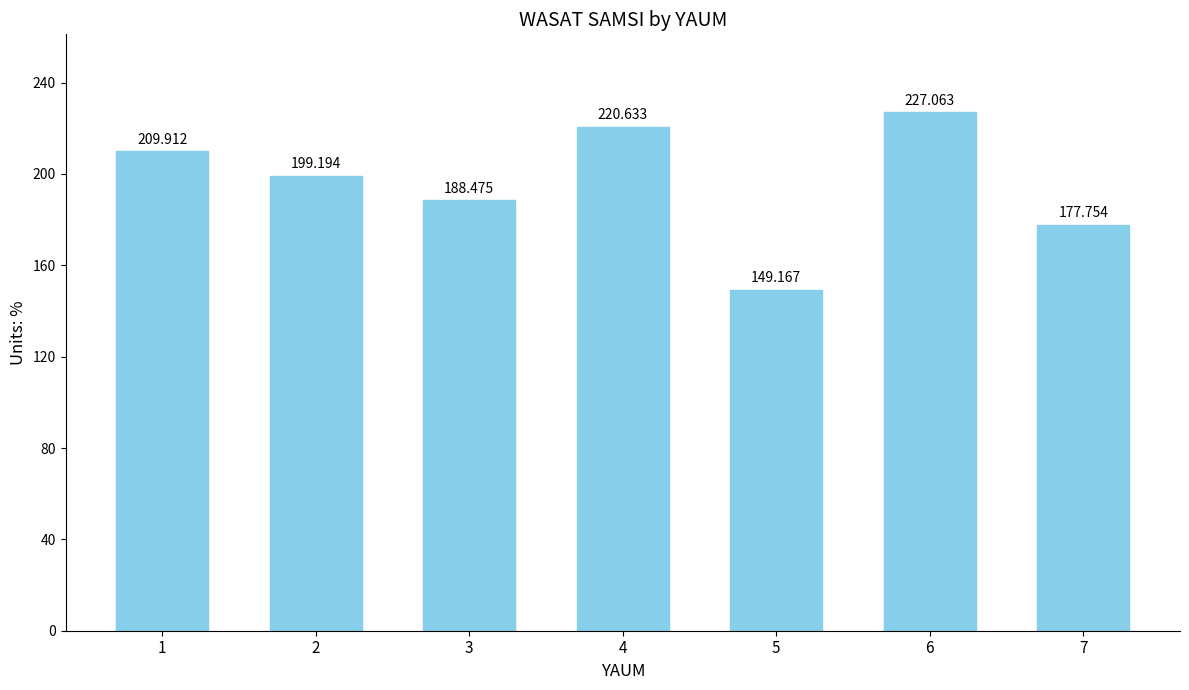

Where is the data nearest to the value 188?

3